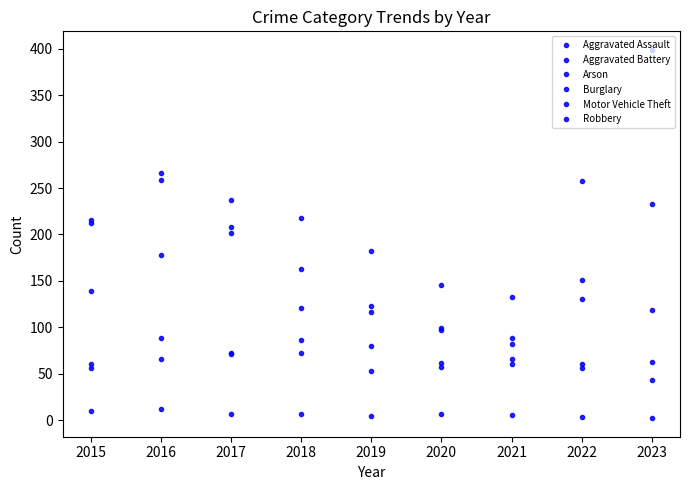

What is the sum of the Arson values at 2019 and 2015?

15